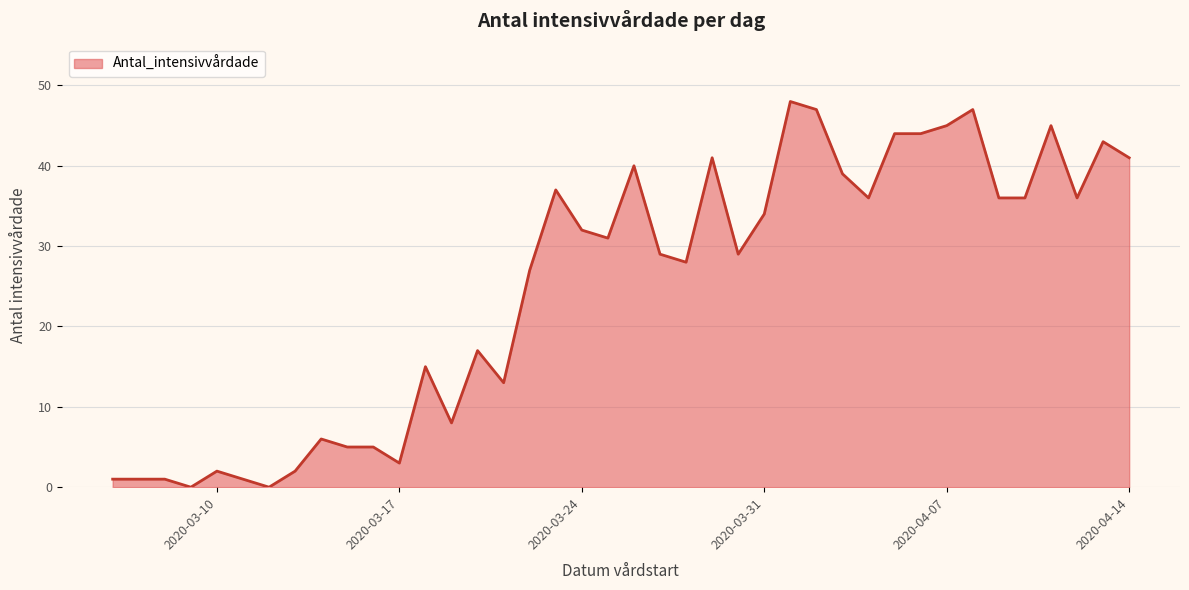

What is the greatest value displayed?

48